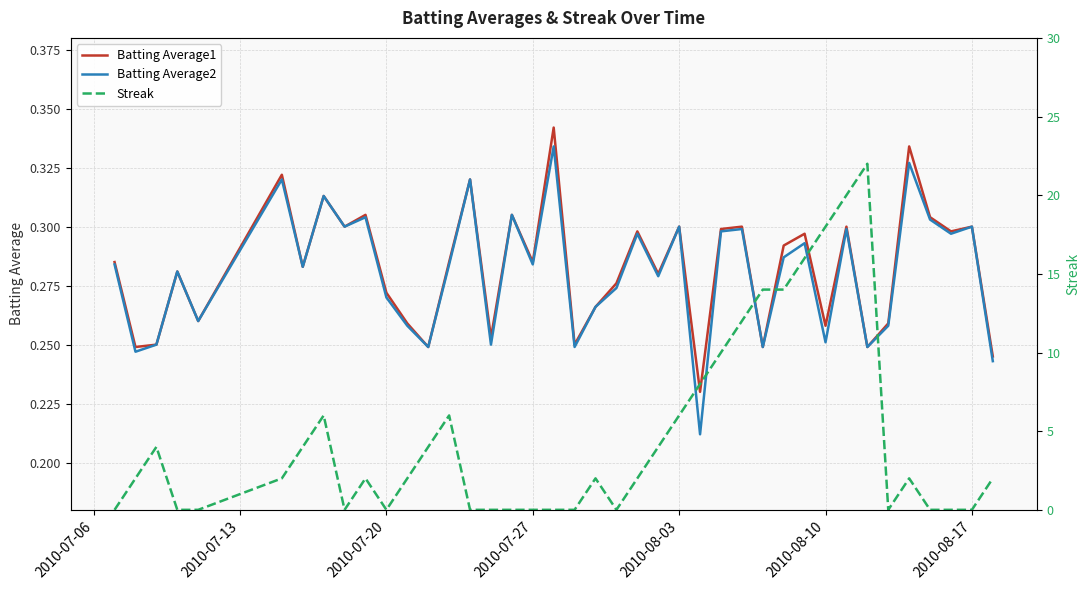

Reading right to left, transcribe all the data shown in this chart.

Batting Average1: 0.2	0.3	0.3	0.3	0.3	0.3	0.2	0.3	0.3	0.3	0.3	0.2	0.3	0.3	0.2	0.3	0.3	0.3	0.3	0.3	0.2	0.3	0.3	0.3	0.3	0.3	0.3	0.2	0.3	0.3	0.3	0.3	0.3	0.3	0.3	0.3	0.3	0.2	0.2	0.3
Batting Average2: 0.2	0.3	0.3	0.3	0.3	0.3	0.2	0.3	0.3	0.3	0.3	0.2	0.3	0.3	0.2	0.3	0.3	0.3	0.3	0.3	0.2	0.3	0.3	0.3	0.2	0.3	0.3	0.2	0.3	0.3	0.3	0.3	0.3	0.3	0.3	0.3	0.3	0.2	0.2	0.3
Streak: 2.0	0.0	0.0	0.0	2.0	0.0	22.0	20.0	18.0	16.0	14.0	14.0	12.0	10.0	8.0	6.0	4.0	2.0	0.0	2.0	0.0	0.0	0.0	0.0	0.0	0.0	6.0	4.0	2.0	0.0	2.0	0.0	6.0	4.0	2.0	0.0	0.0	4.0	2.0	0.0